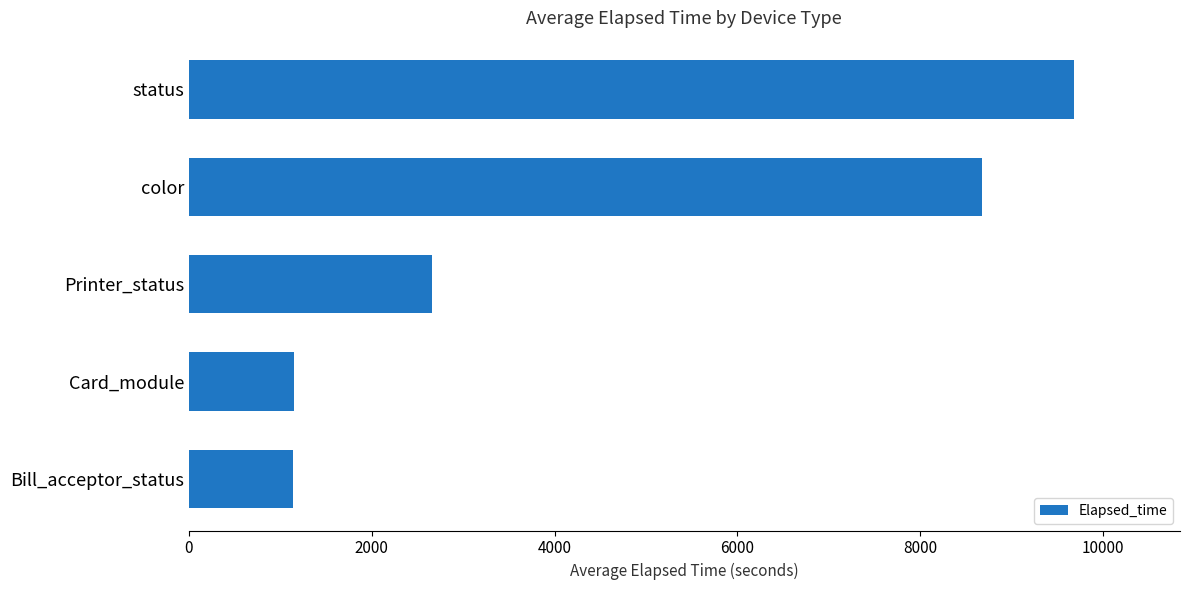

Approximately how many times larger is the value at Printer_status compared to Bill_acceptor_status?

2.3